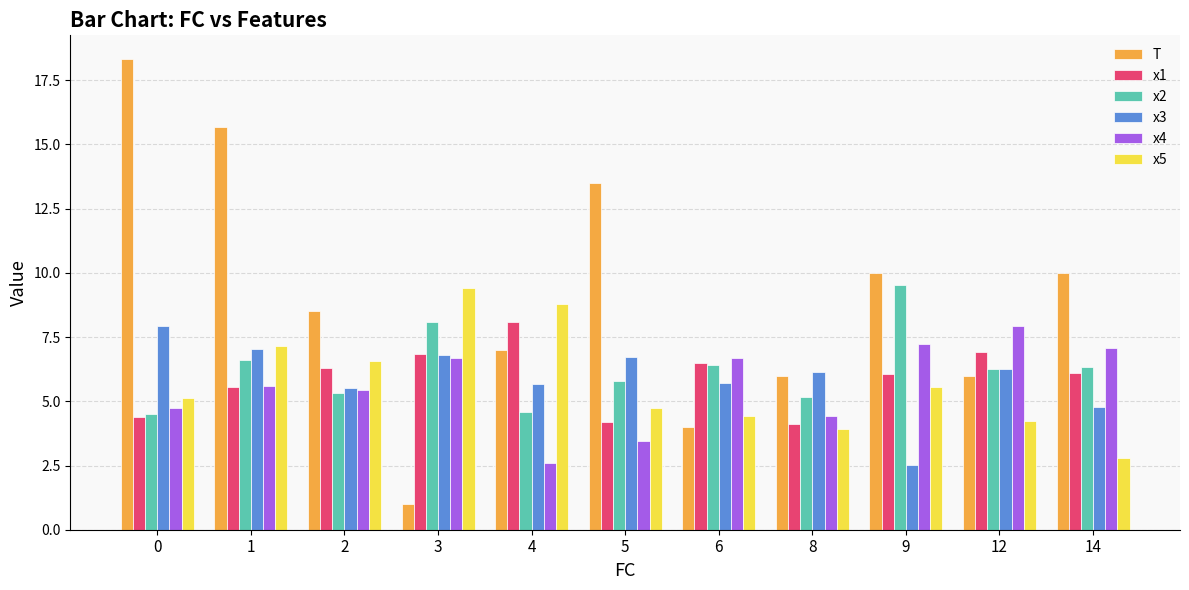

At how many categories does at least one series exceed 11?

3